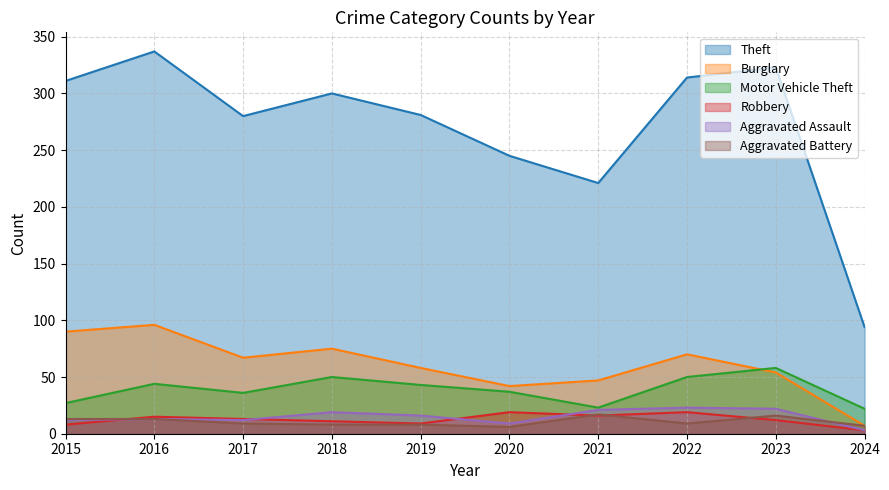

Reading left to right, transcribe all the data shown in this chart.

Theft: 2015=311	2016=337	2017=280	2018=300	2019=281	2020=245	2021=221	2022=314	2023=323	2024=94
Burglary: 2015=90	2016=96	2017=67	2018=75	2019=58	2020=42	2021=47	2022=70	2023=54	2024=7
Motor Vehicle Theft: 2015=27	2016=44	2017=36	2018=50	2019=43	2020=37	2021=23	2022=50	2023=58	2024=22
Robbery: 2015=8	2016=15	2017=13	2018=11	2019=9	2020=19	2021=16	2022=19	2023=12	2024=3
Aggravated Assault: 2015=12	2016=13	2017=12	2018=19	2019=16	2020=9	2021=21	2022=23	2023=22	2024=3
Aggravated Battery: 2015=13	2016=13	2017=9	2018=8	2019=8	2020=6	2021=17	2022=9	2023=16	2024=7